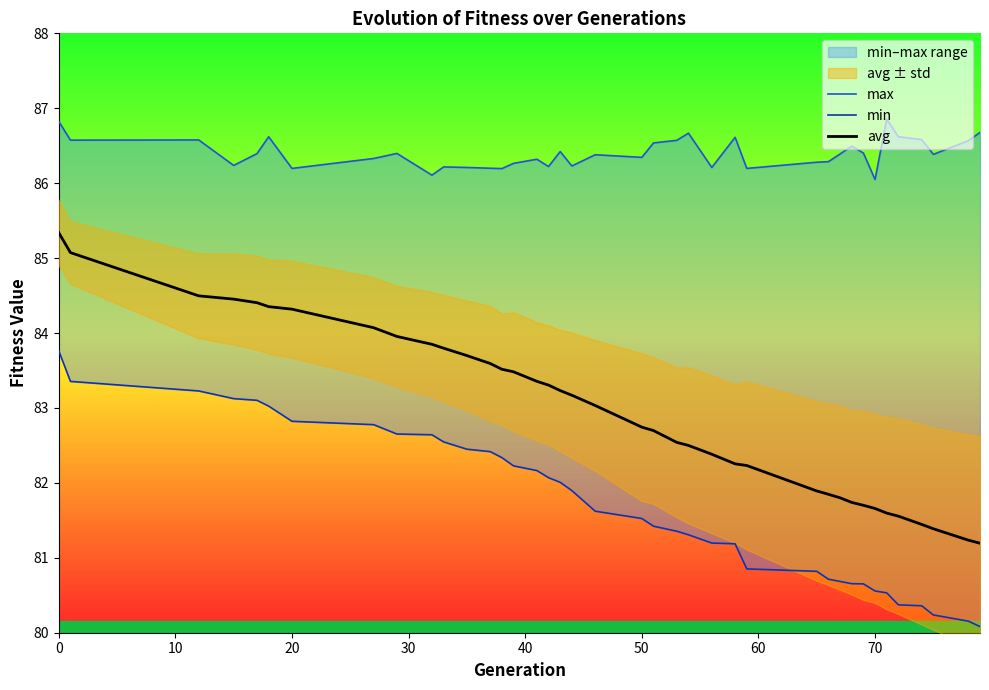

Does the chart have visible grid lines?

No